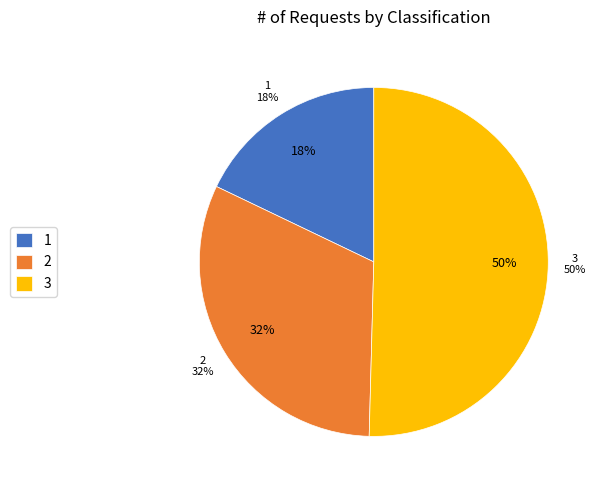

What is the largest slice in the pie chart?

3